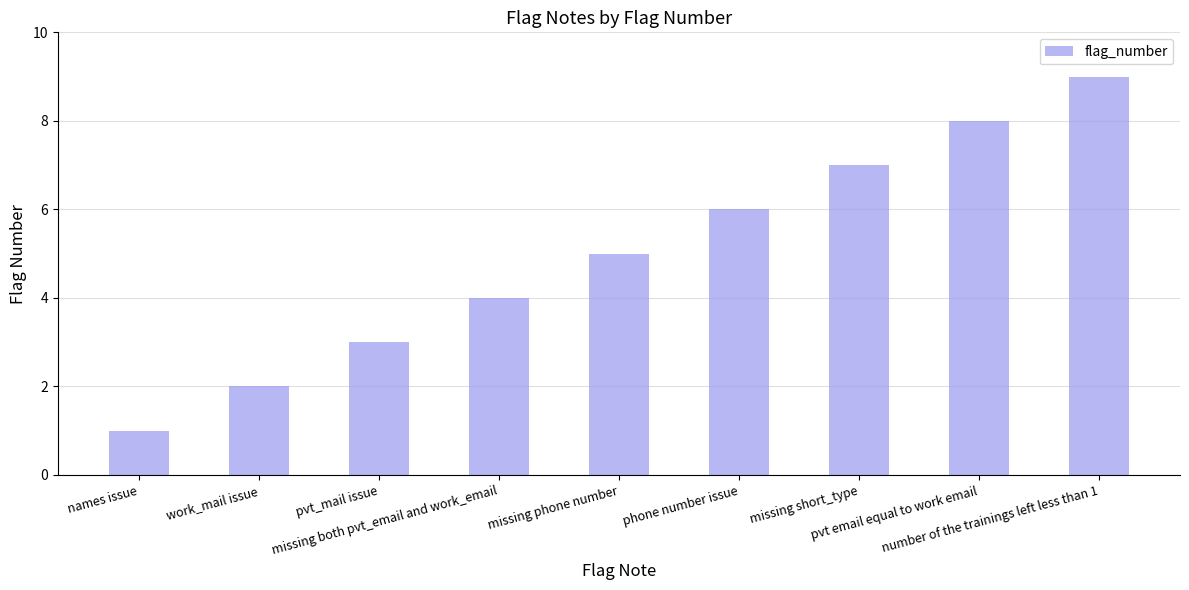

List the labels in order of value, largest first.

number of the trainings left less than 1, pvt email equal to work email, missing short_type, phone number issue, missing phone number, missing both pvt_email and work_email, pvt_mail issue, work_mail issue, names issue